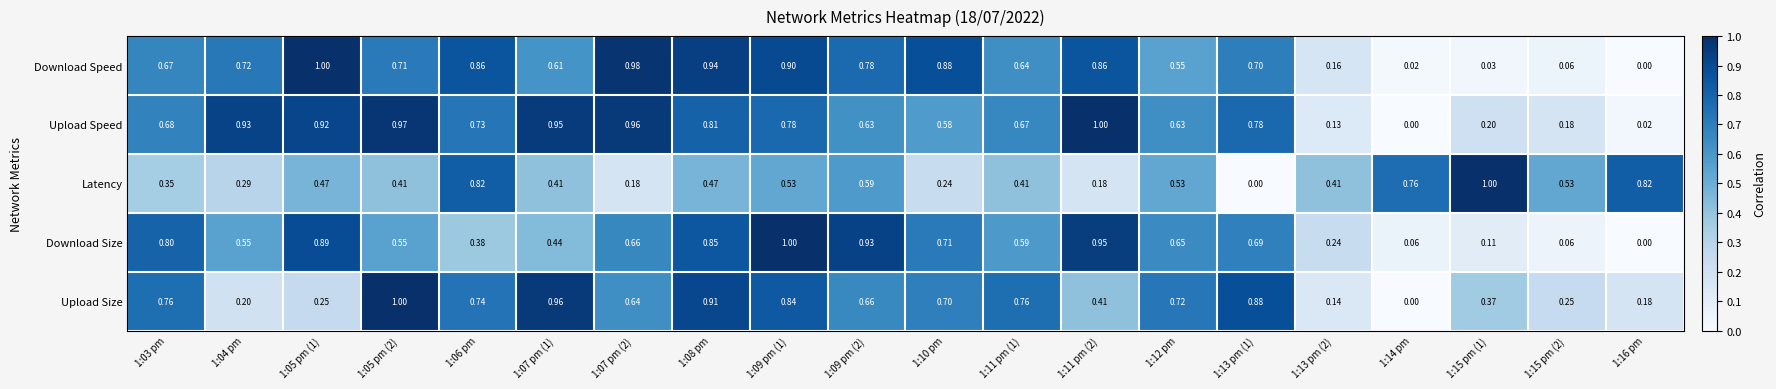

Is the value of Upload Speed at 1:12 pm greater than the value of Latency at 1:07 pm (2)?

Yes